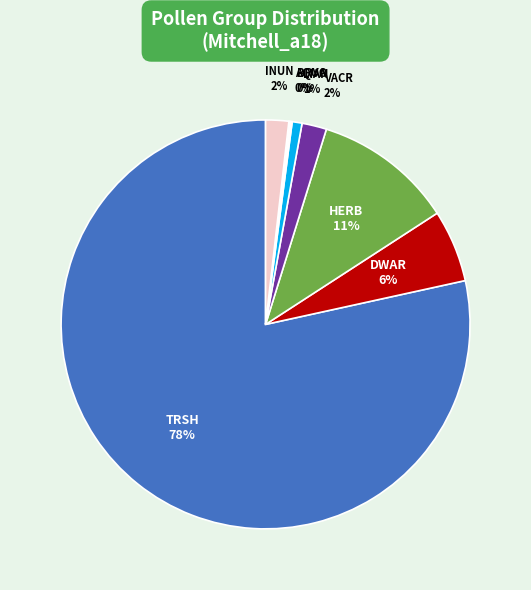

Is it true that DWAR is 14% of the pie?

False